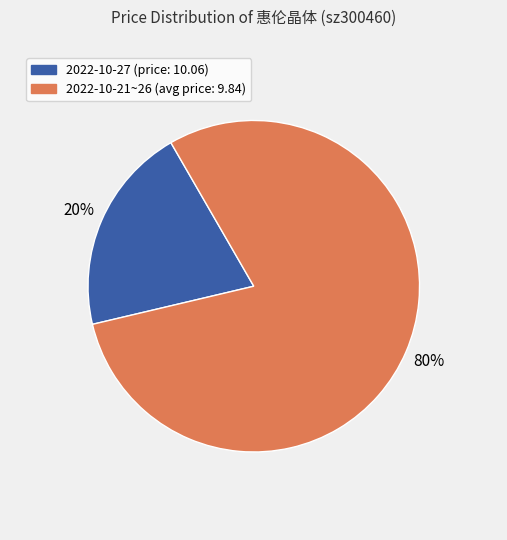

Is there any slice that represents more than half of the pie?

Yes